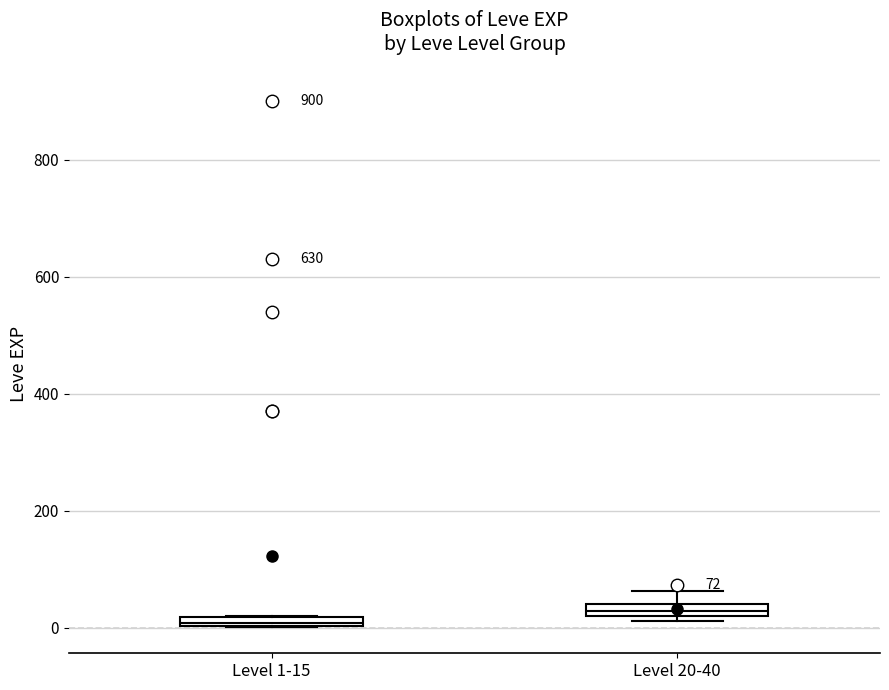

Which box has the lowest median line?

Level 1-15